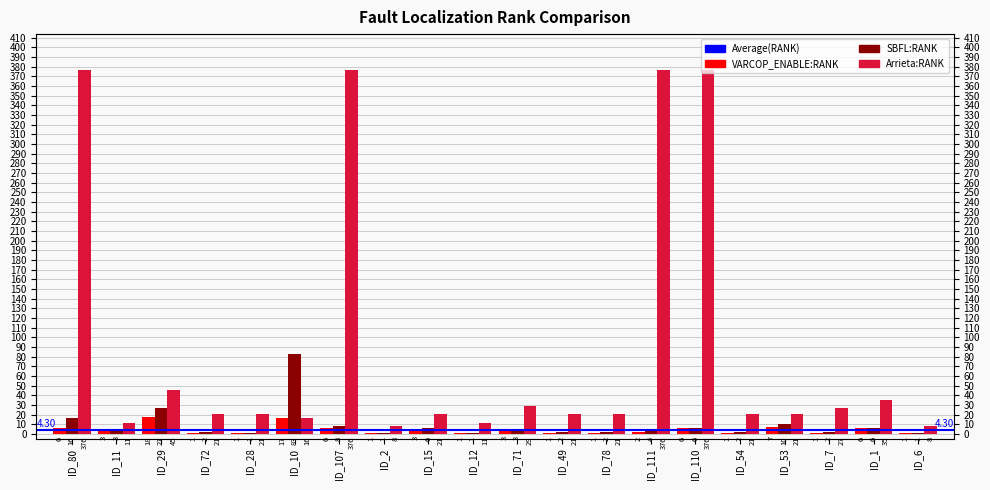

What is the value of the VARCOP_ENABLE:RANK bar at the 1st from the left?

6